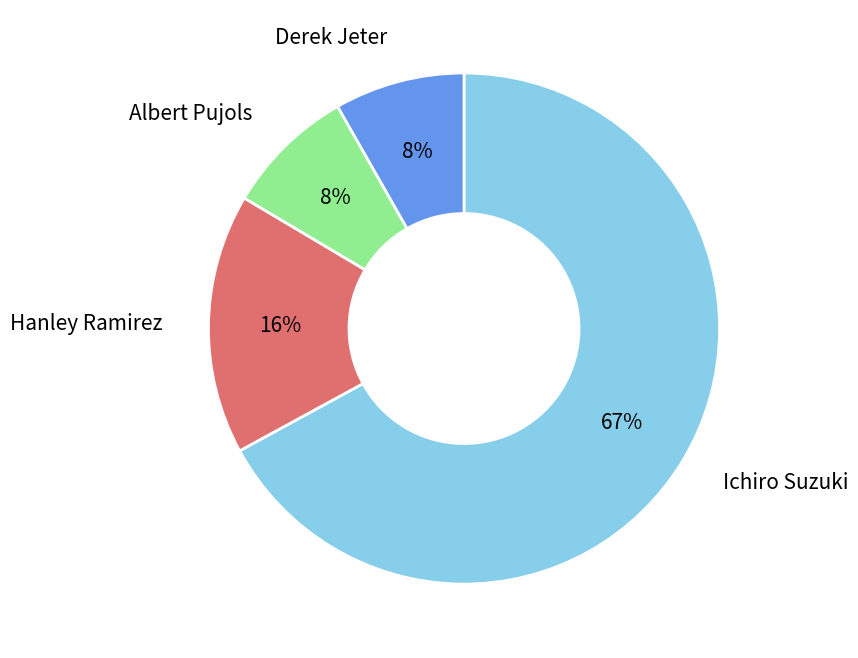

Is there a majority slice in this chart?

Yes